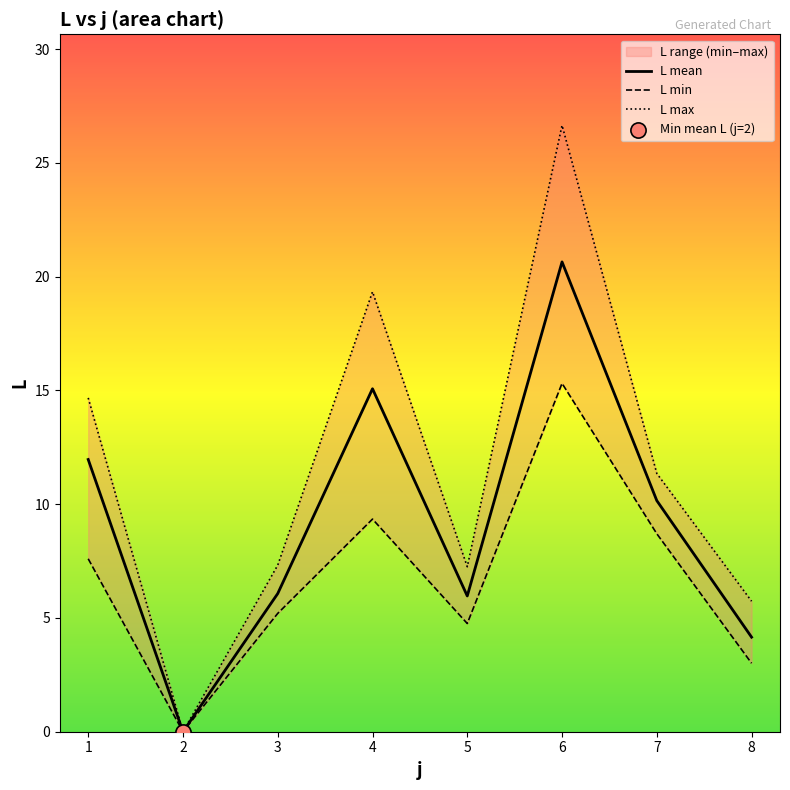

Is it true that L mean equals 0.0 at 2?

True